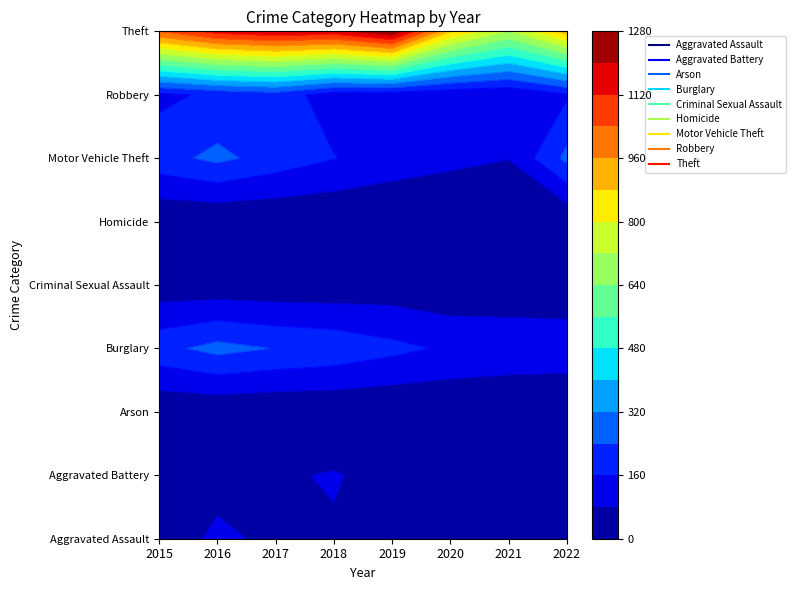

At which category does the chart reach its peak across all series?

2019